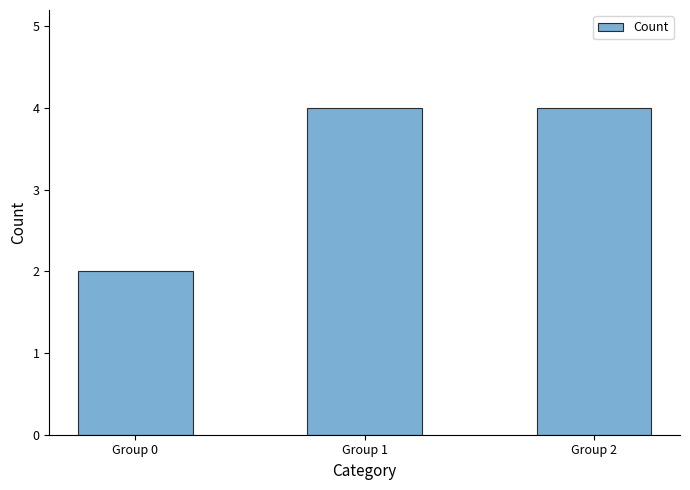

Are the bars horizontal?

No